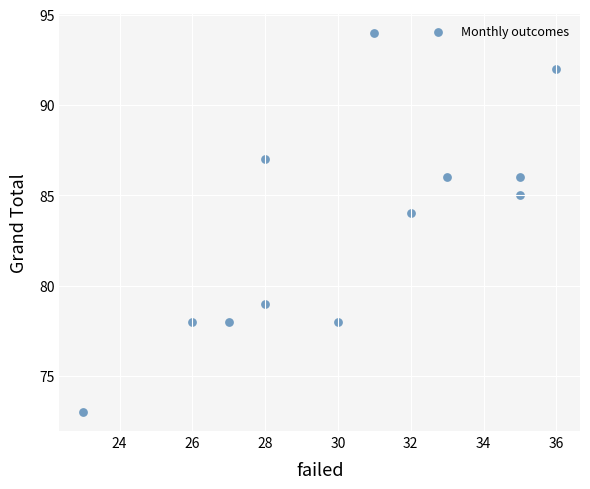

What Y value in the scatter plot is closest to 83?

84